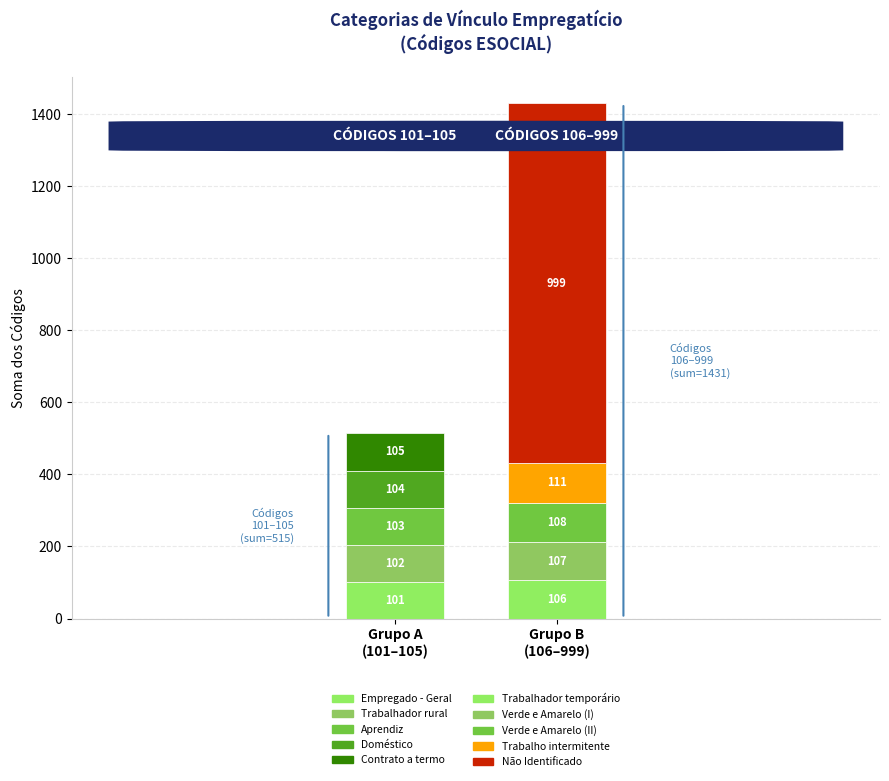

Does the chart contain any negative values?

No